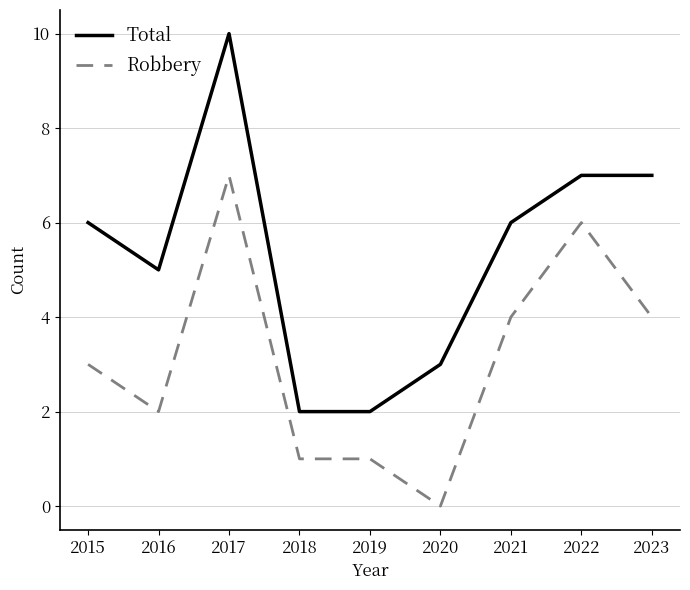

What is the approximate value of Total at 2016?

5